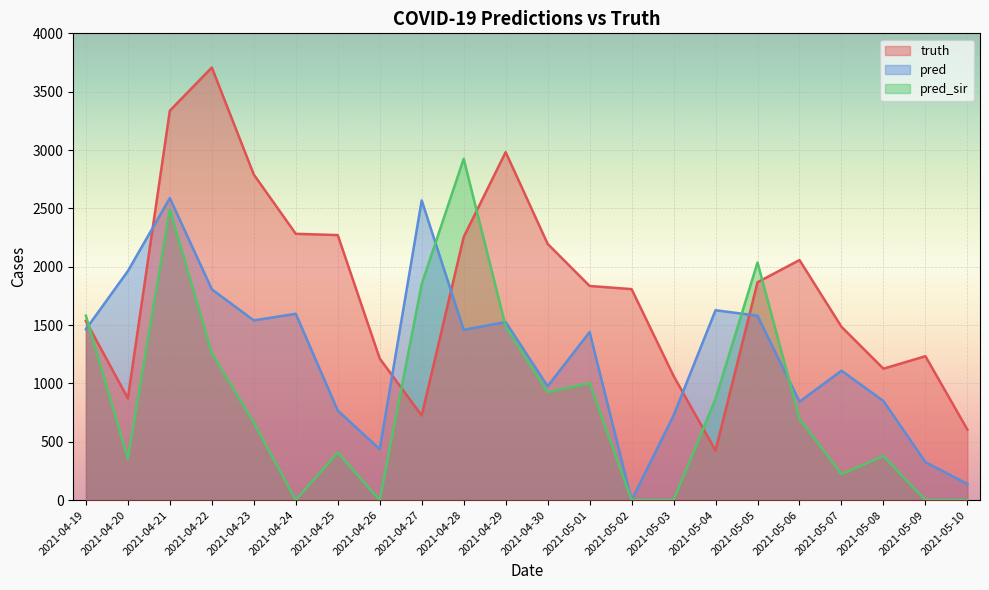

What is the average value of the pred_sir series?

870.3